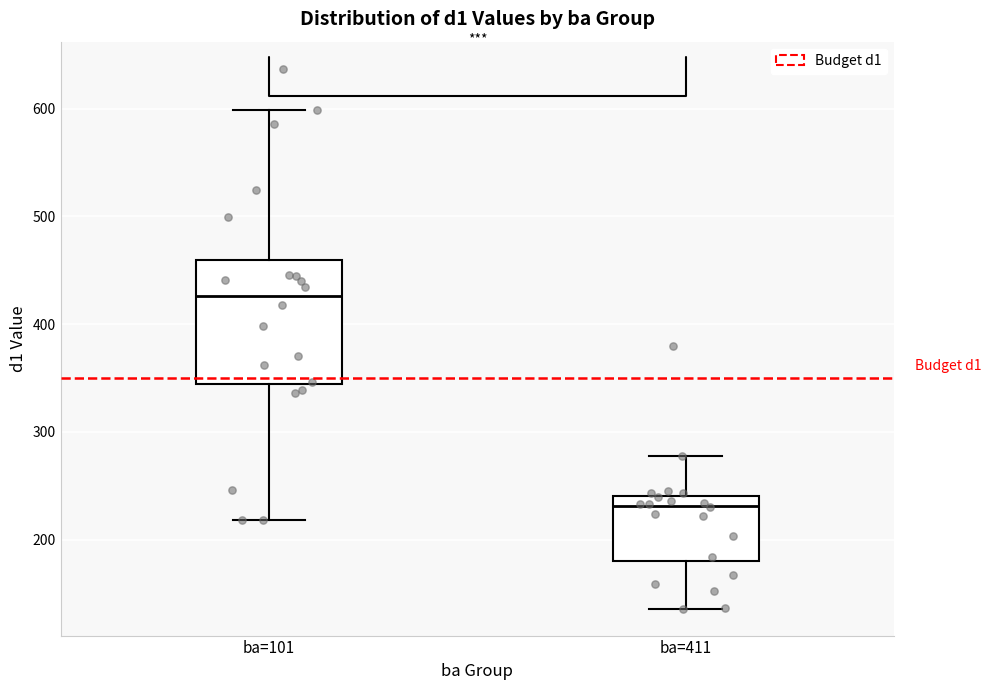

Reading left to right, transcribe this box plot: for each box, give where its median line is, the range the box spans, and where its two whiskers end, as read against the y-axis. The values are not printed on the chart, so give them approximately, as read against the axis.

ba=101: median 430, box 340 to 460, whiskers 220 to 600
ba=411: median 230, box 180 to 240, whiskers 140 to 280